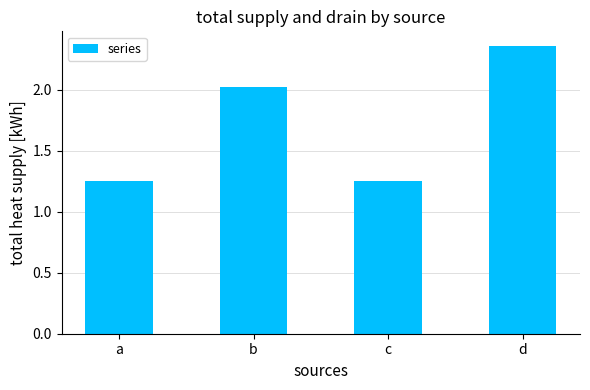

Which label corresponds to the largest value in the chart?

d